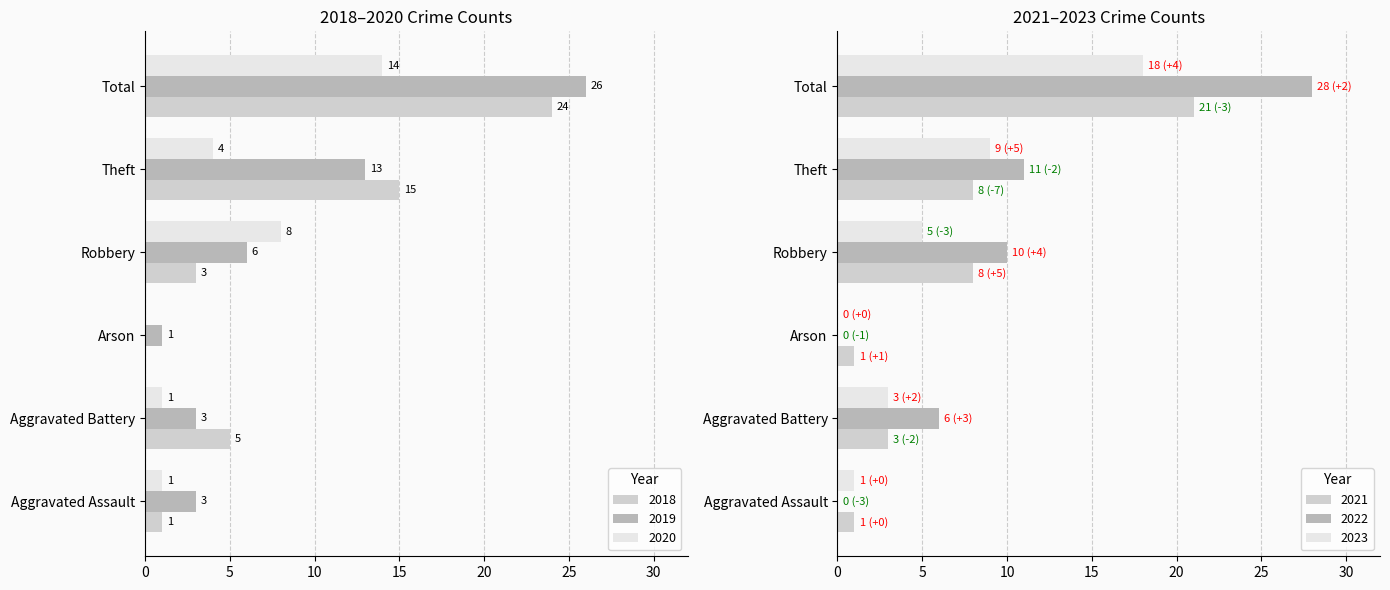

What is the label of the 4th bar from the right?

Arson